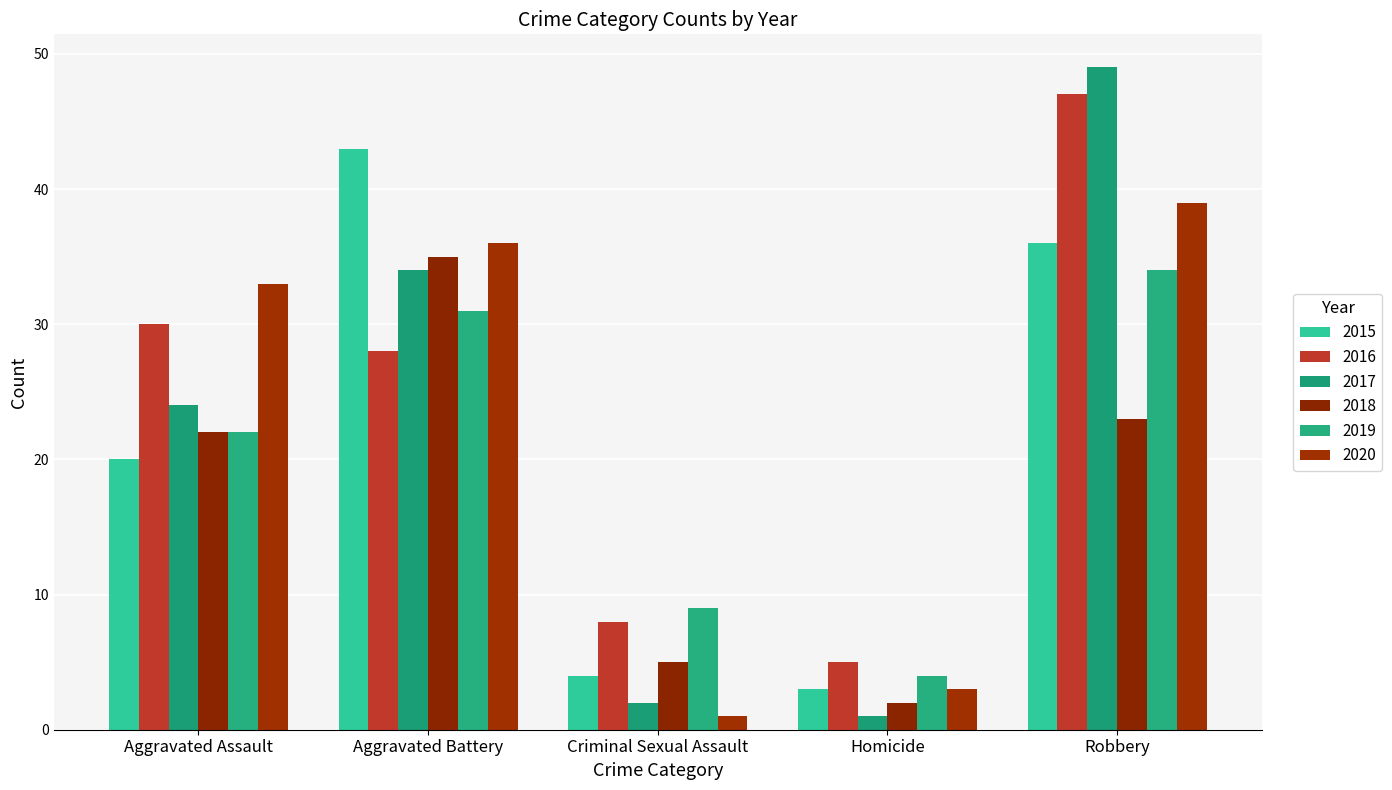

How many bars are there in each group?

6